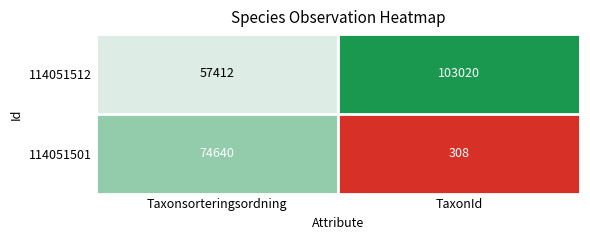

Between Taxonsorteringsordning and TaxonId, which series saw the biggest shift?

114051501